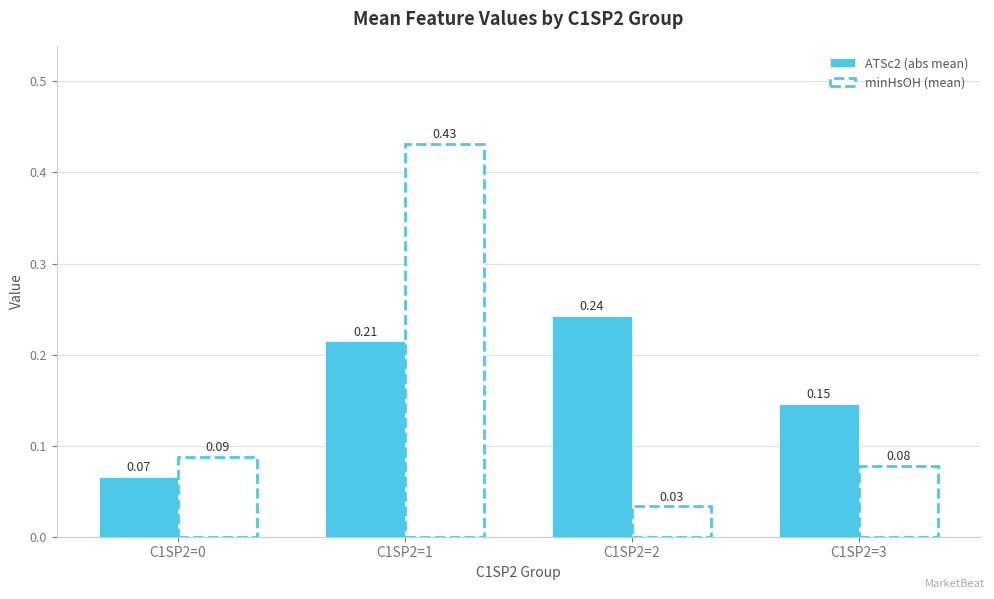

What is the sum of the minHsOH (mean) values at C1SP2=1 and C1SP2=2?

0.5